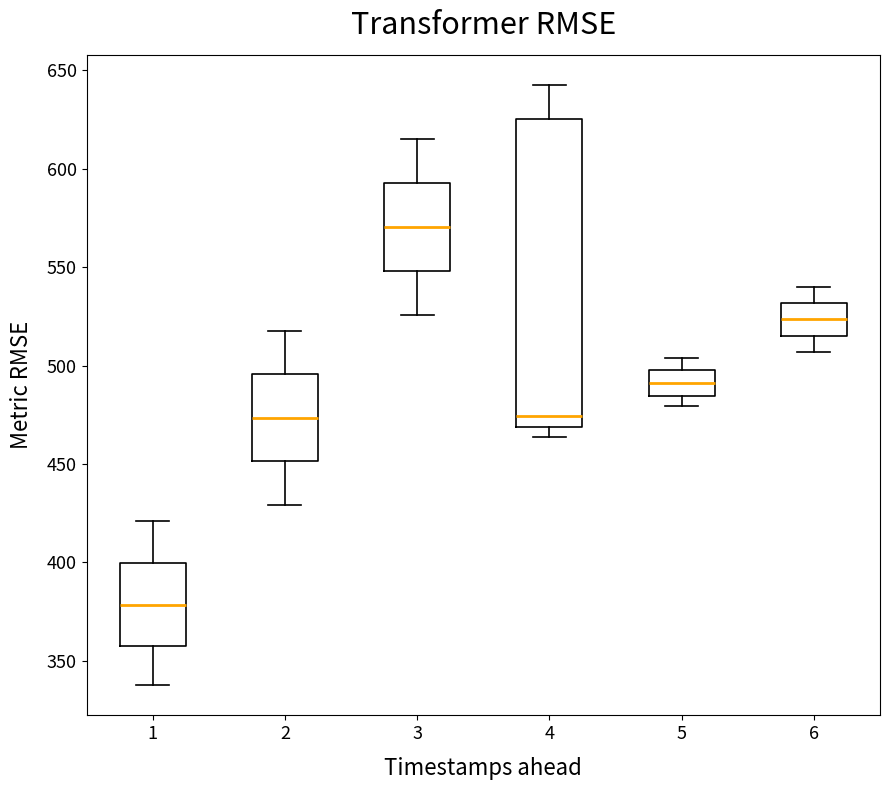

Which box has the highest median line?

3